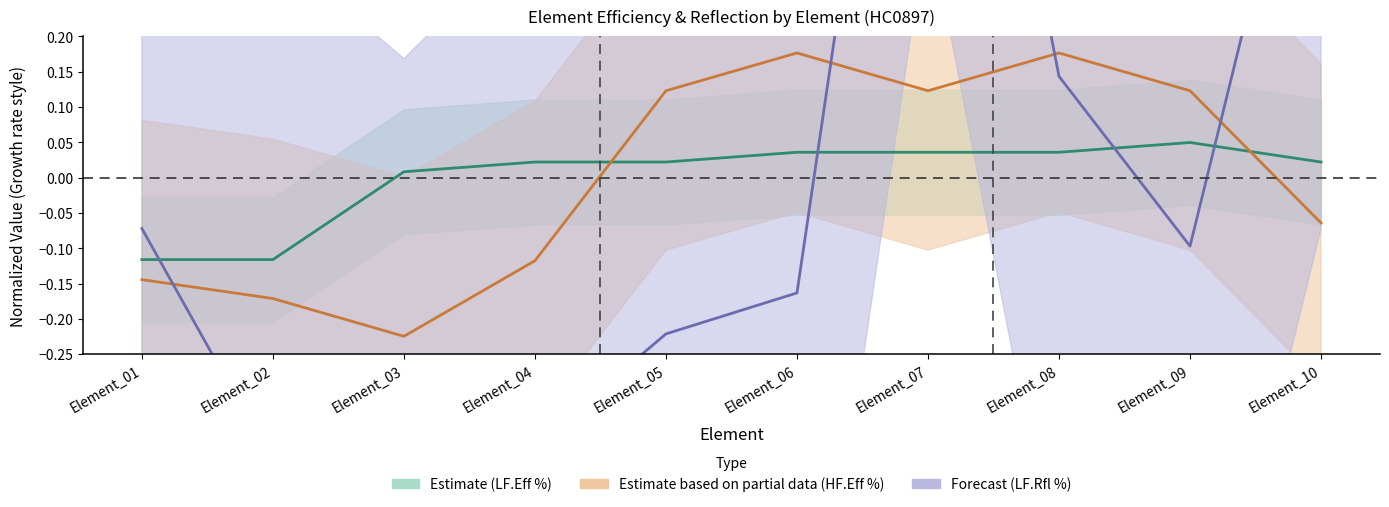

What is the spread (max minus min) of values at Element_08?

0.1